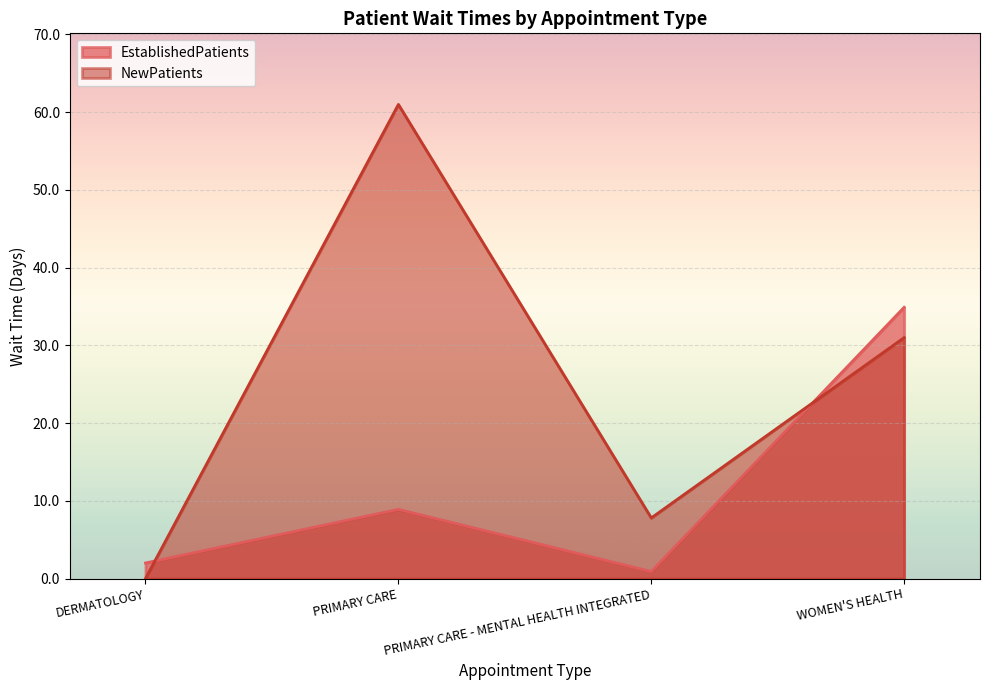

Reading right to left, what are all the values shown in this chart?

EstablishedPatients: 34.9	0.9	8.9	2.0
NewPatients: 31.0	7.8	61.0	0.0